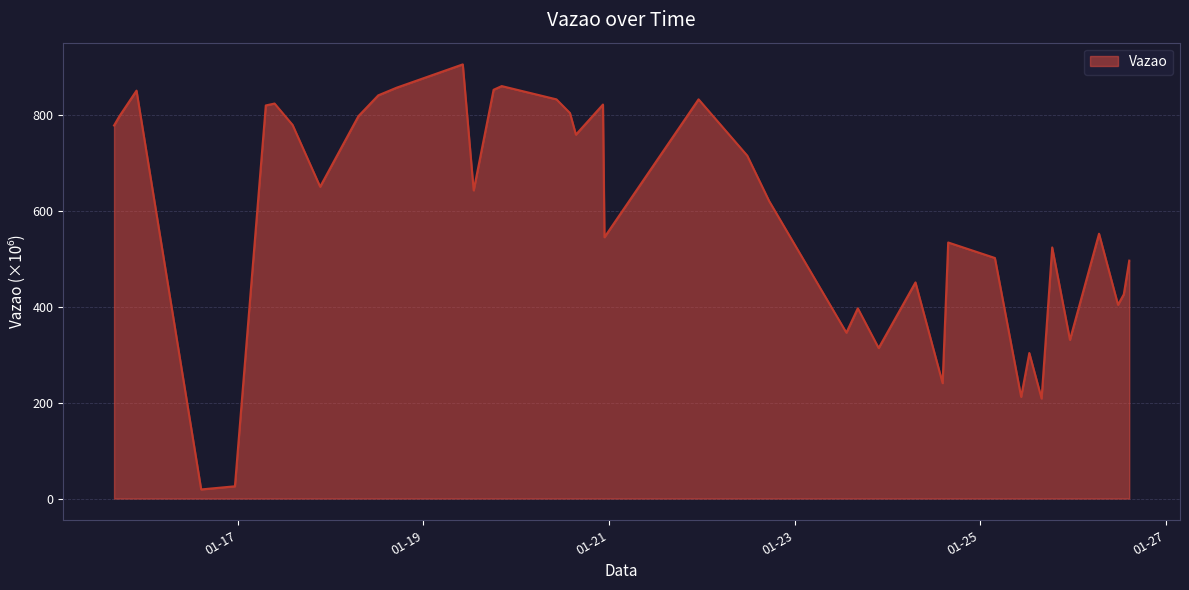

What is the greatest value displayed?

904.7